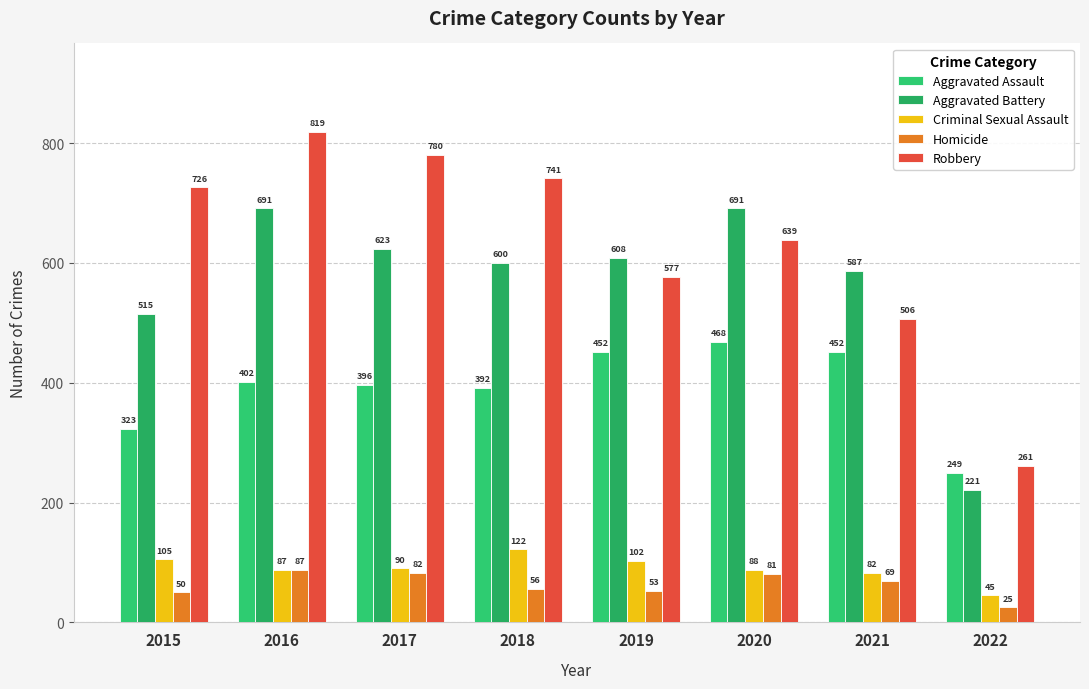

At which label is Aggravated Assault closest to 358?

2018